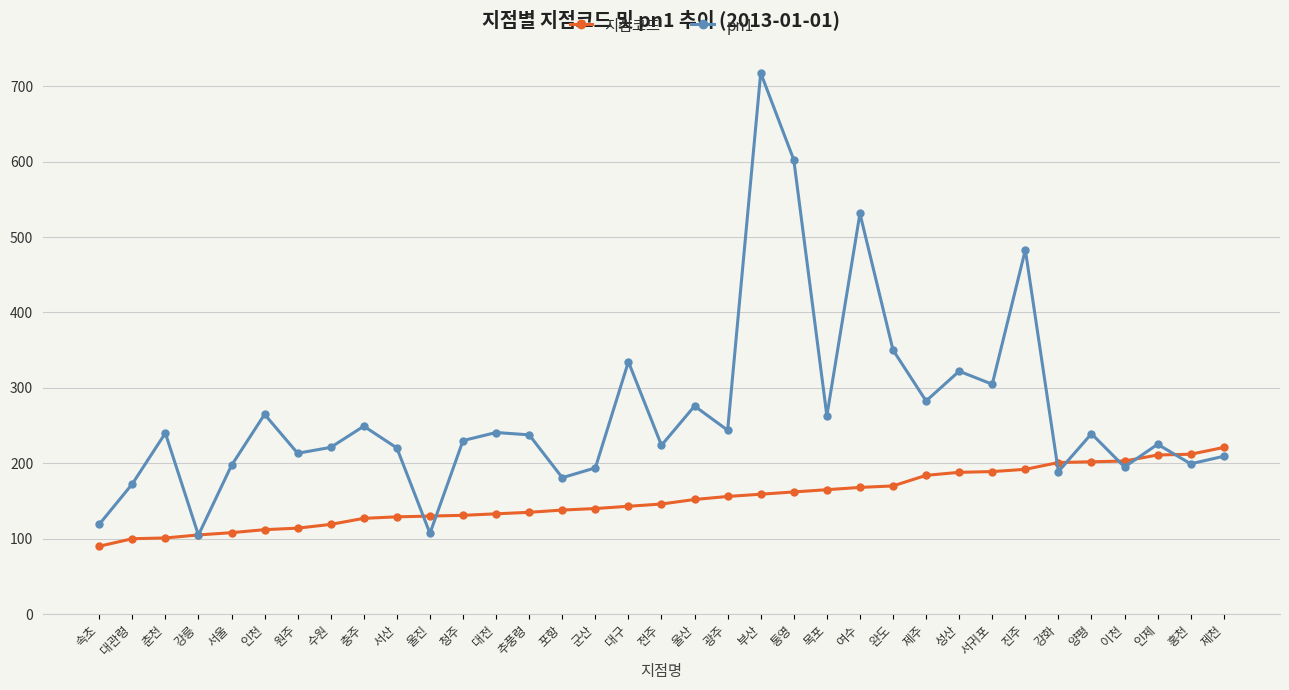

What is the difference between the 지점코드 values at 속초 and 제주?

94.0